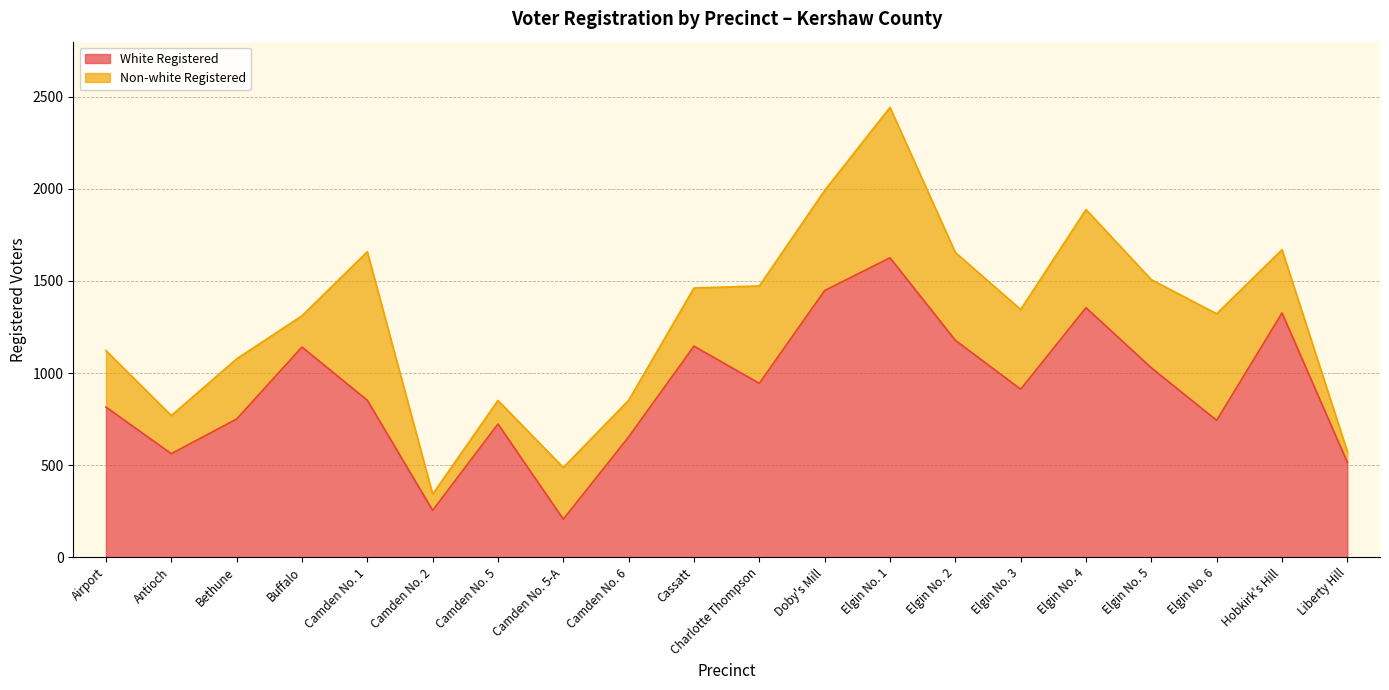

List the labels in order of value, largest first.

Elgin No. 1, Doby's Mill, Elgin No. 4, Hobkirk's Hill, Elgin No. 2, Cassatt, Buffalo, Elgin No. 5, Charlotte Thompson, Elgin No. 3, Camden No. 1, Airport, Bethune, Elgin No. 6, Camden No. 5, Camden No. 6, Antioch, Liberty Hill, Camden No. 2, Camden No. 5-A